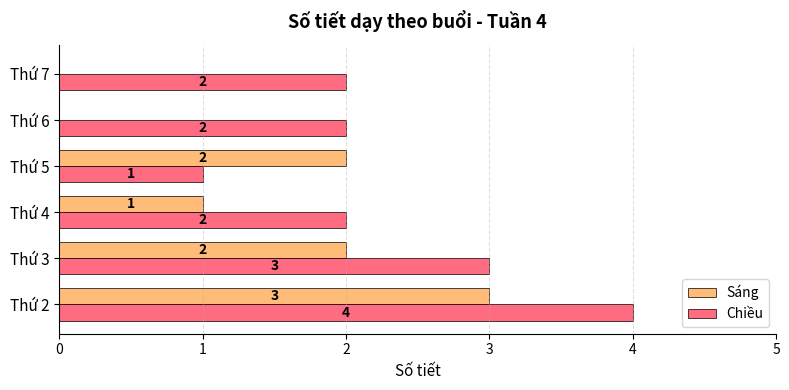

Between Thứ 4 and Thứ 7, which series saw the biggest shift?

Sáng